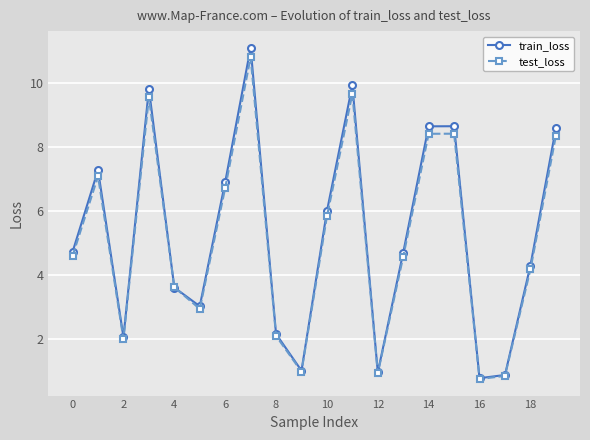

Rank the series by their maximum value, from lowest to highest.

test_loss, train_loss